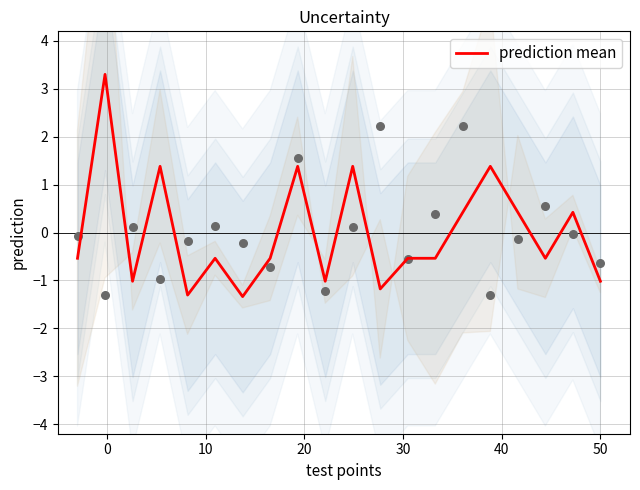

What is the minimum value for prediction mean?

-1.3